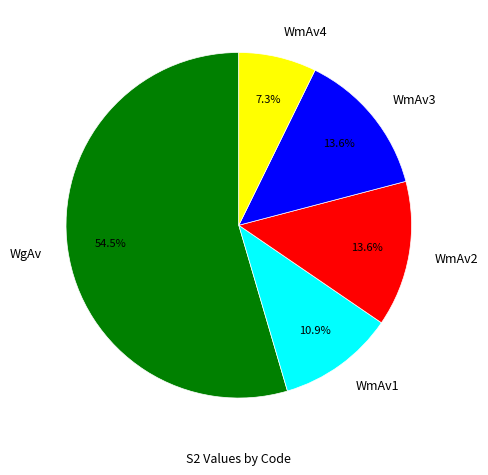

What is the largest slice in the pie chart?

WgAv